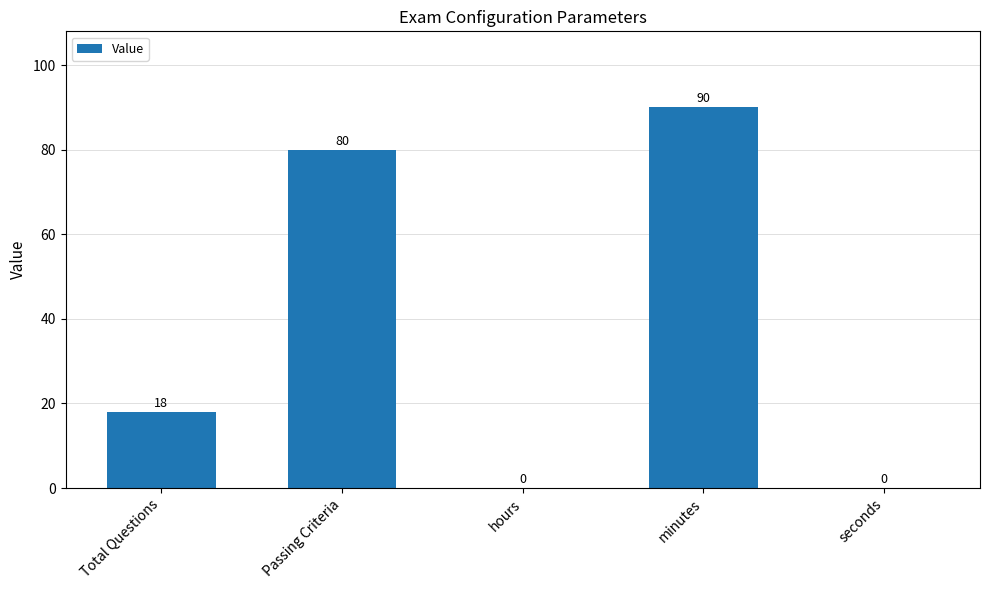

Is it true that the value at hours is 0?

True